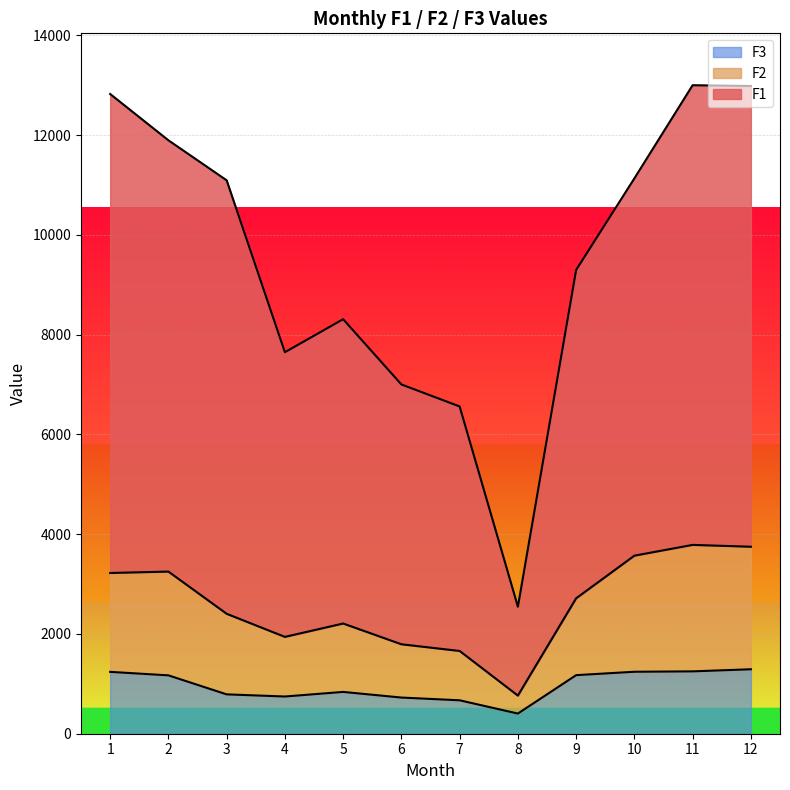

Reading left to right, transcribe all the data shown in this chart.

F1: 12823	11895	11093	7647	8309	7001	6560	2546	9296	11132	12999	12983
F2: 3222	3250	2404	1941	2209	1793	1659	764	2714	3569	3785	3748
F3: 1240	1170	789	746	838	725	670	404	1174	1242	1250	1292